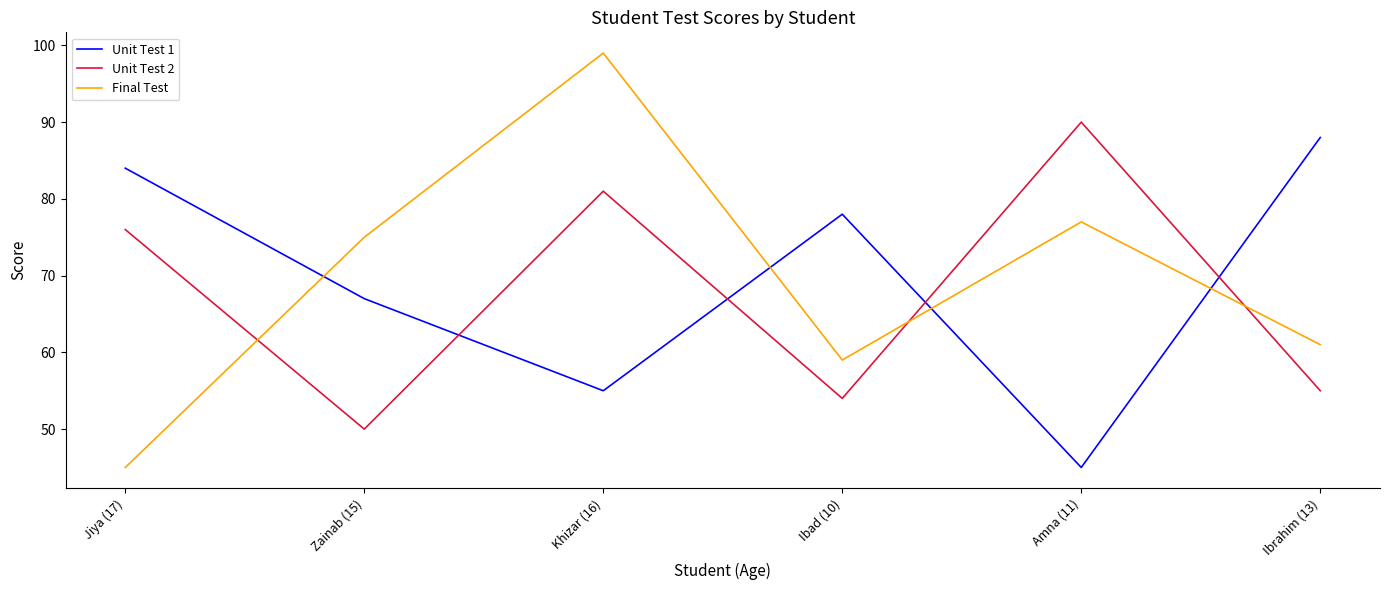

What is the spread (max minus min) of values at Jiya (17)?

39